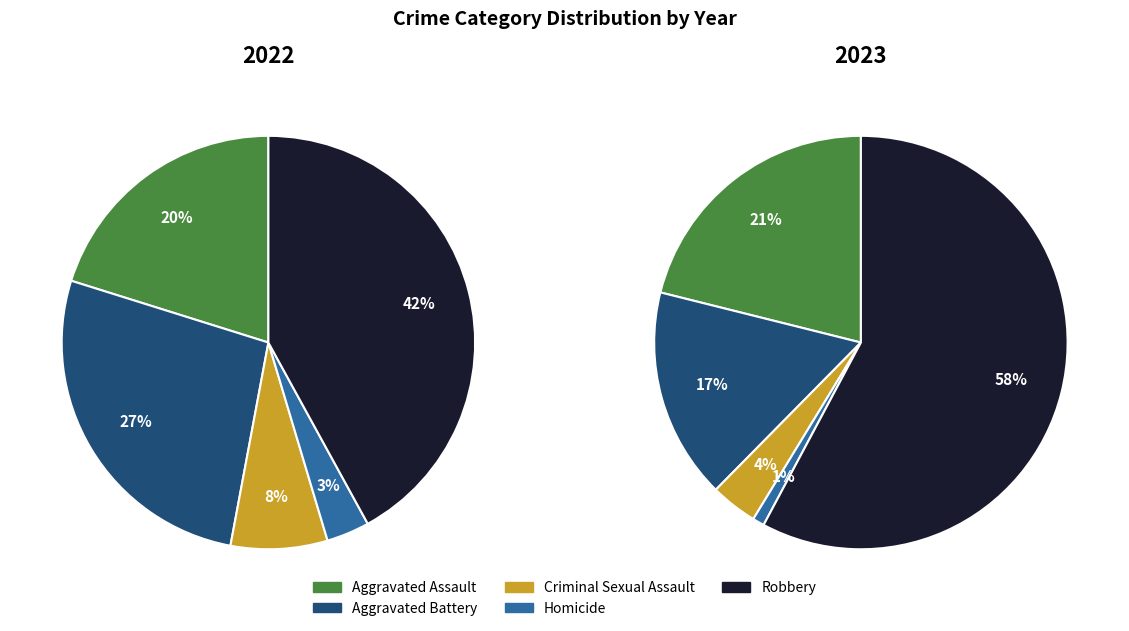

What is the total percentage of Aggravated Assault and Criminal Sexual Assault?

24.8%